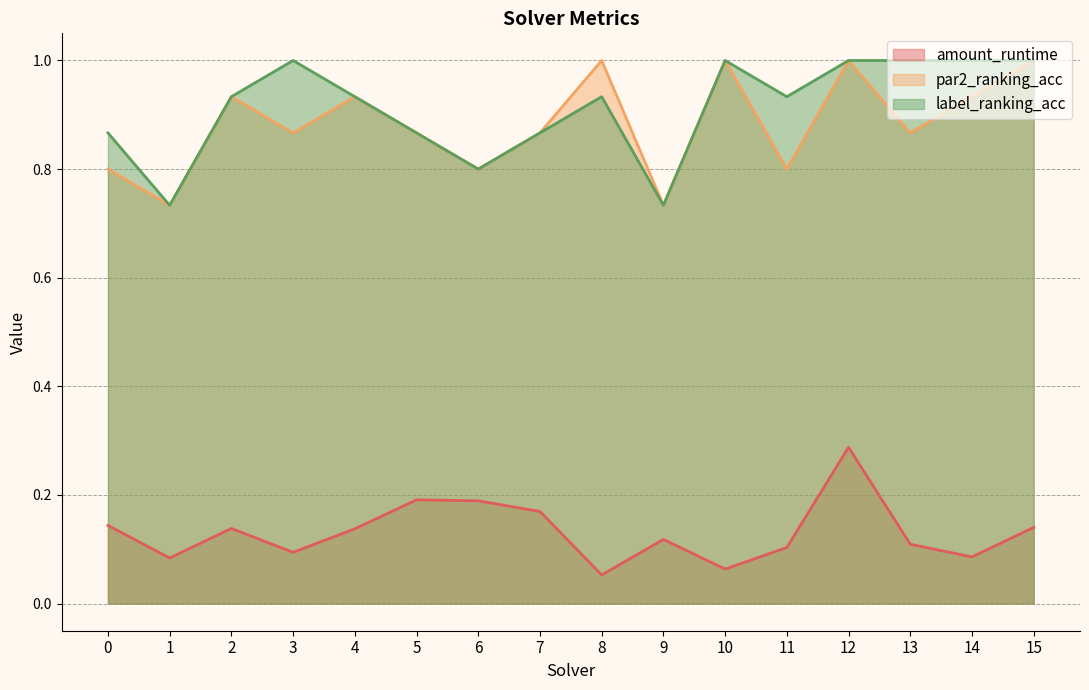

What is the difference between the maximum and minimum values in the par2_ranking_acc series?

0.3